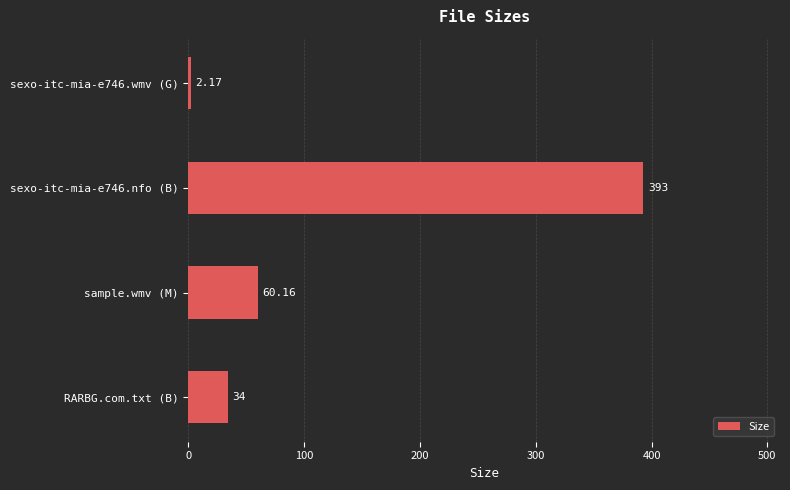

What is the average value?

122.3